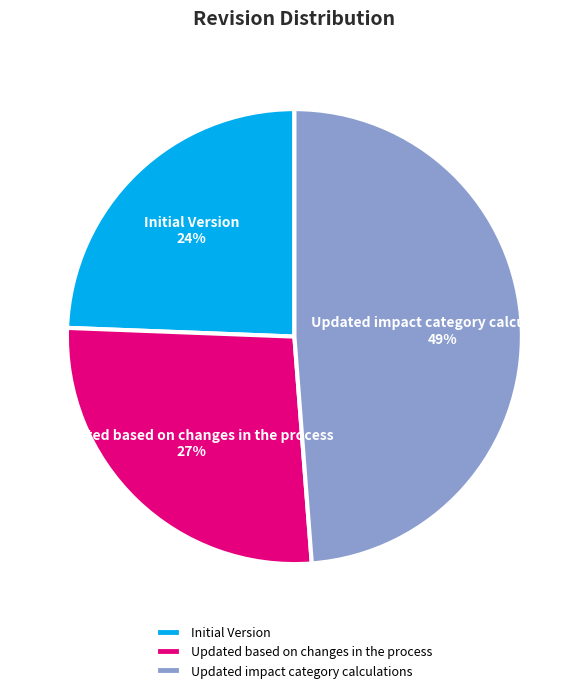

Count the number of slices in the pie.

3